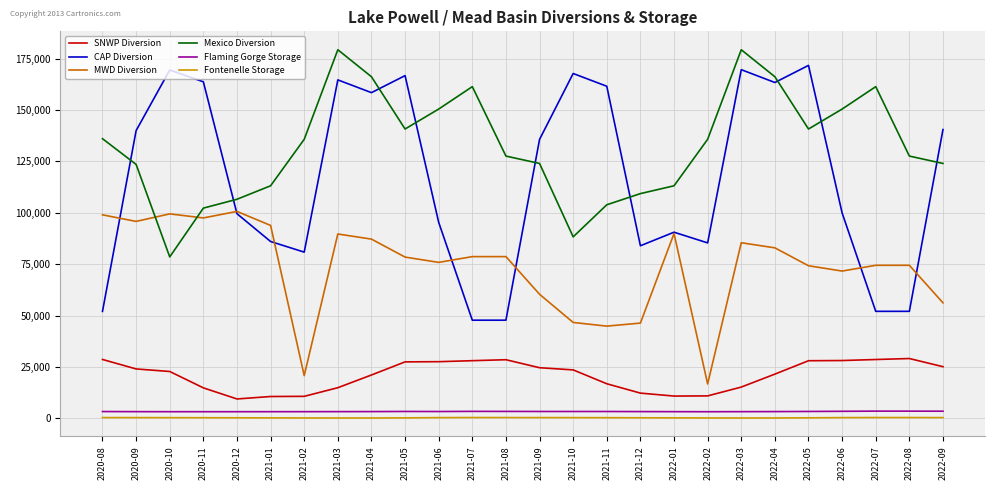

What are all the series names shown in the legend?

SNWP Diversion, CAP Diversion, MWD Diversion, Mexico Diversion, Flaming Gorge Storage, Fontenelle Storage